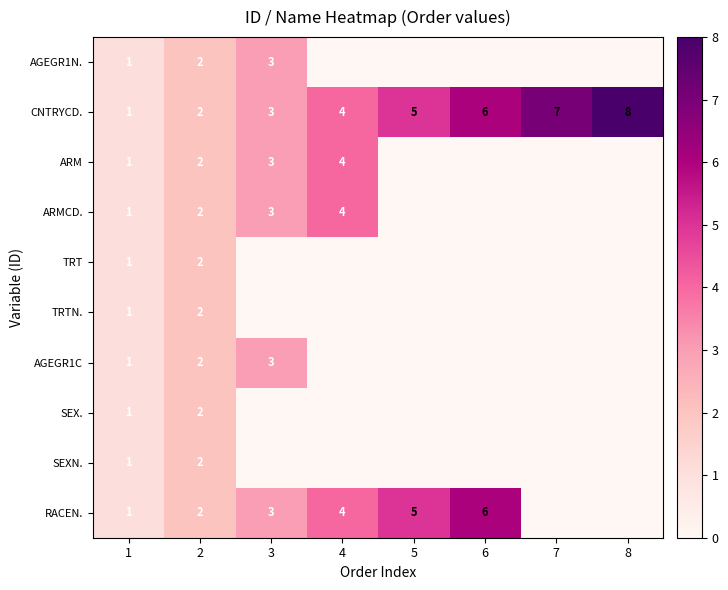

What is the sum of the CNTRYCD. values at 7 and 1?

8